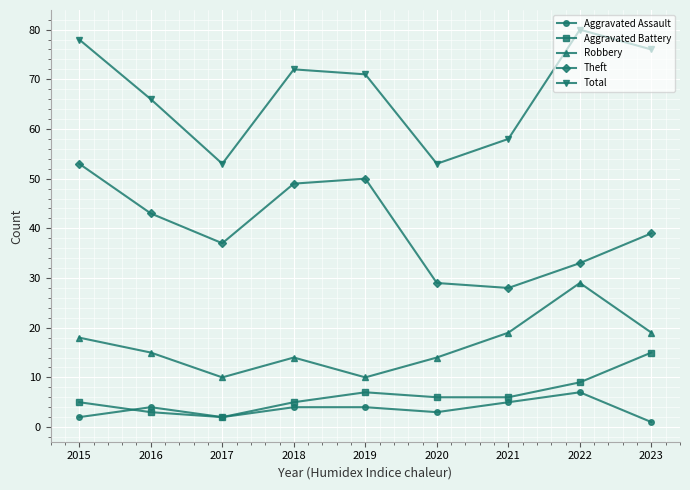

How many interior local peaks does the Aggravated Battery series have?

1